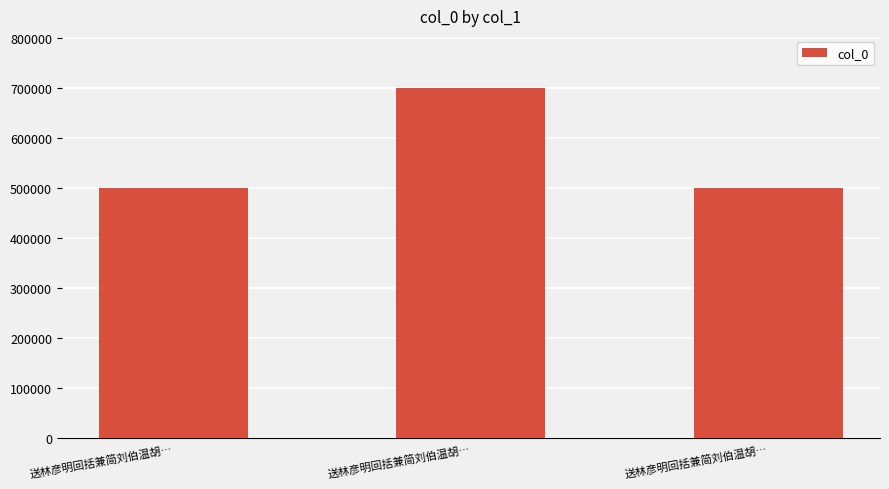

What is the ratio of the value at 送林彦明回括兼简刘伯温胡… to the value at 送林彦明回括兼简刘伯温胡…?

0.7